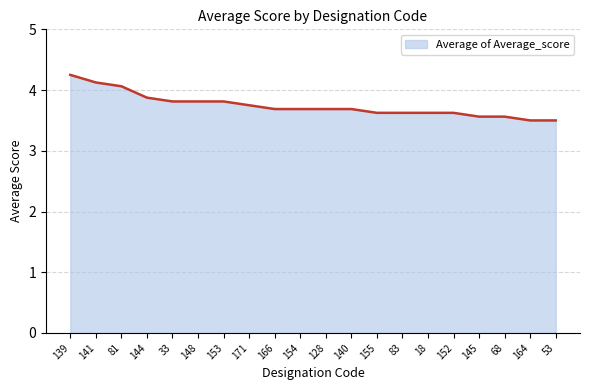

What position from the left is 53?

20